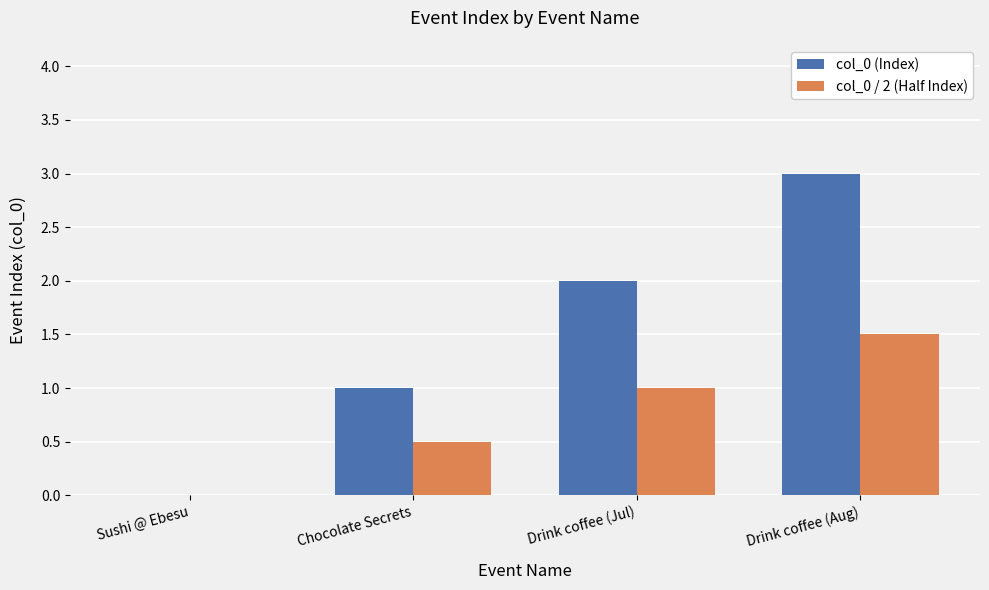

The col_0 / 2 (Half Index) series shows 0.9 at Drink coffee (Aug). True or false?

False